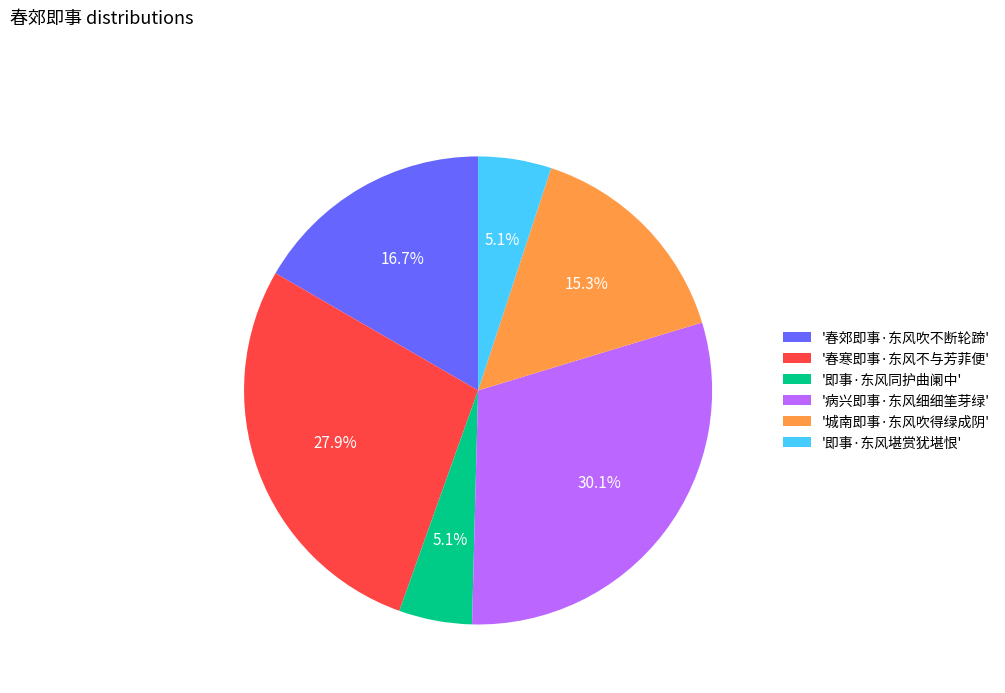

Is there a majority slice in this chart?

No